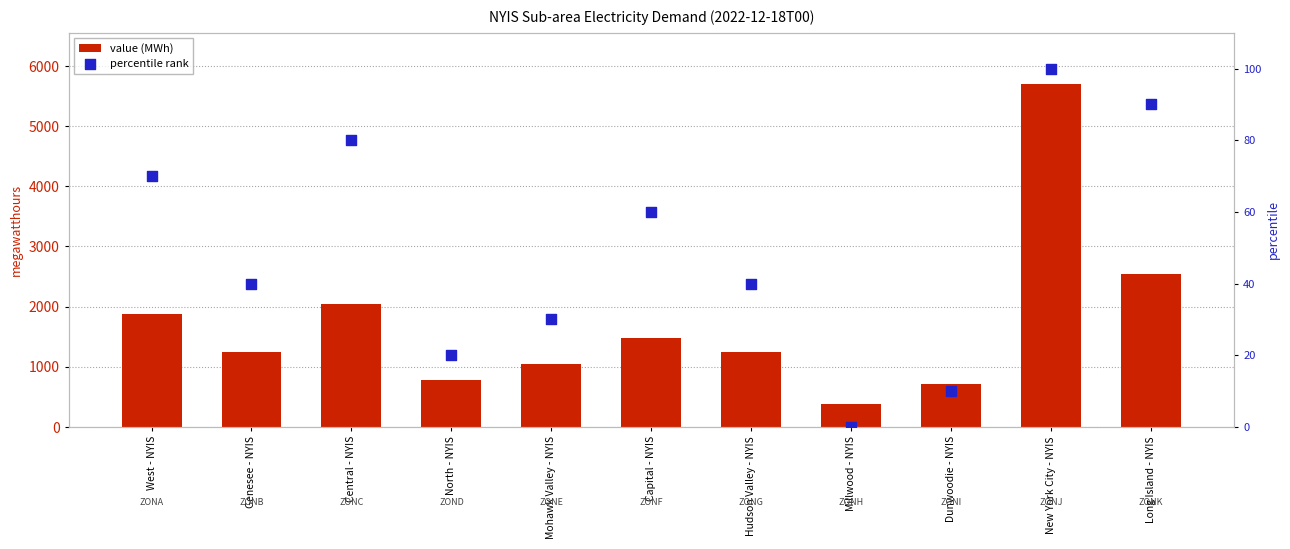

At how many categories does at least one series exceed 800?

8